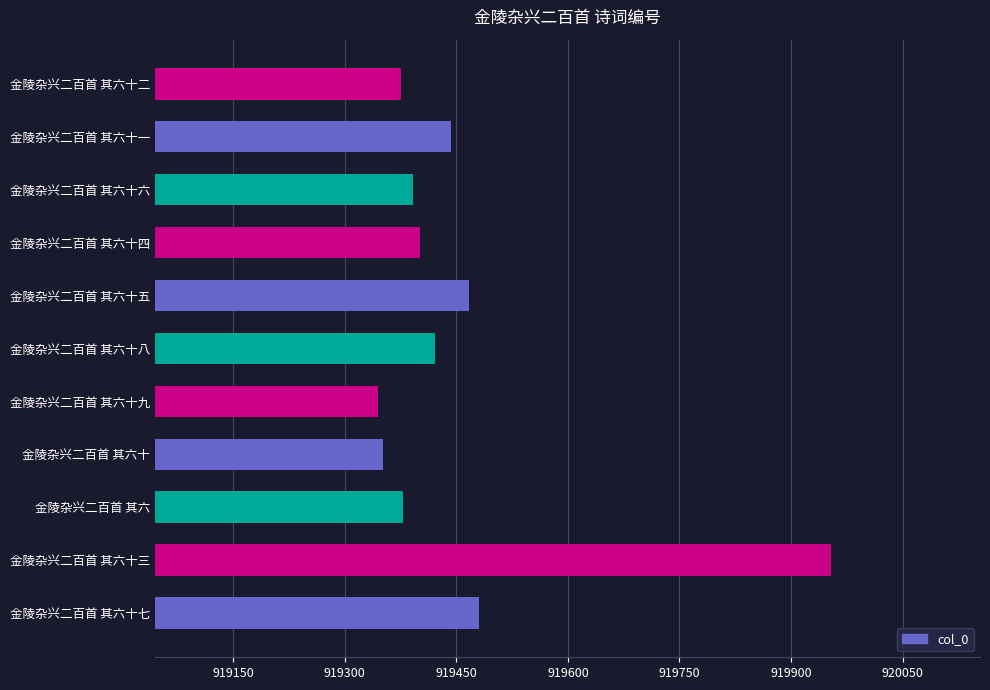

Are the bars grouped side by side (vs. stacked)?

No